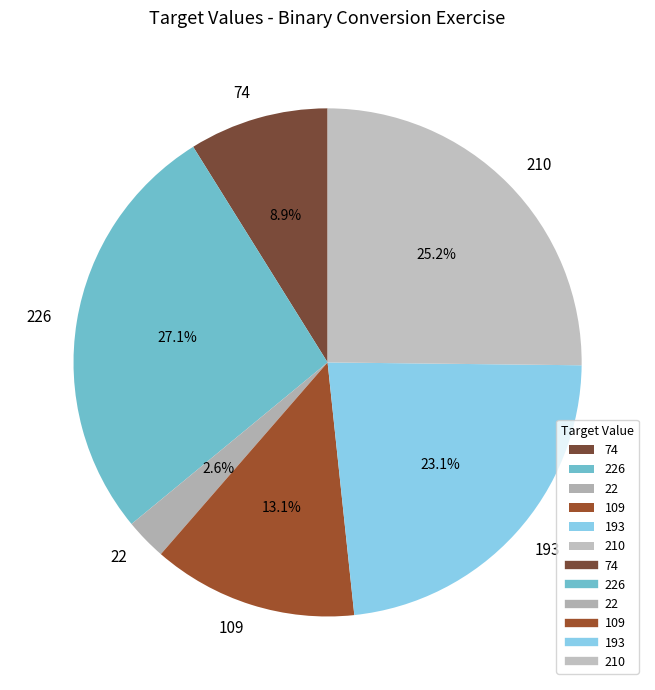

Does 74 account for over 50% of the chart?

No